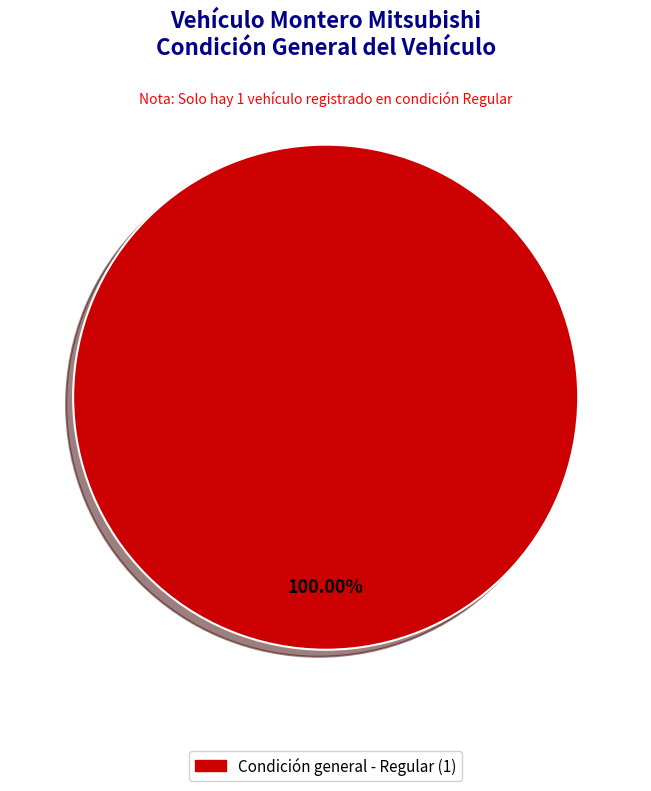

Does any single category account for the majority?

Yes